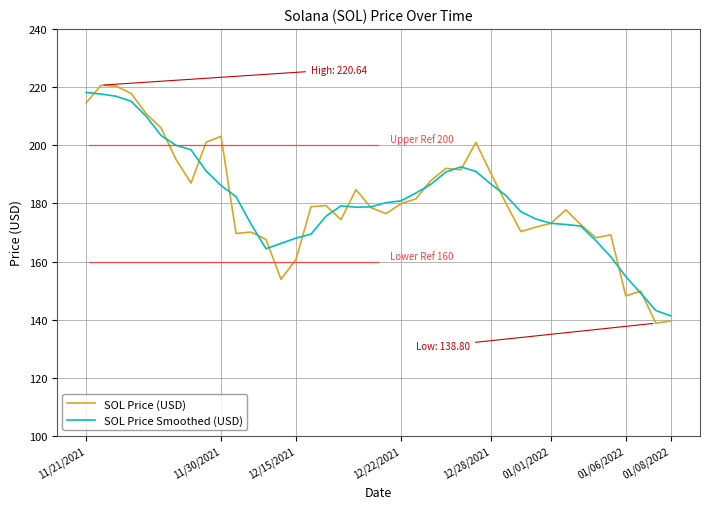

Which series has the widest spread of values?

SOL Price (USD)